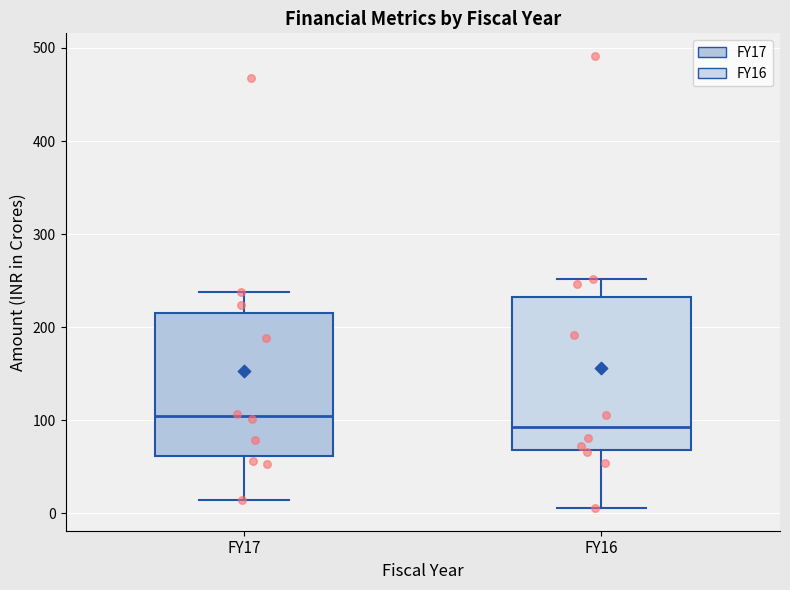

Which box's median line is the highest?

FY17